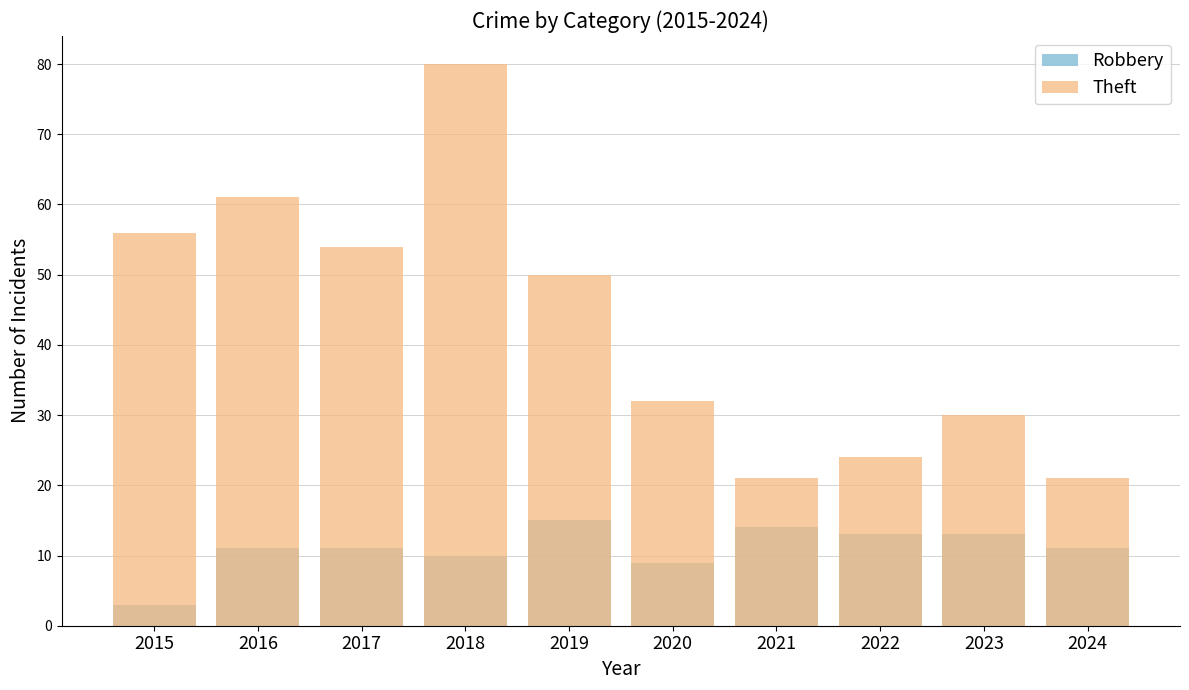

What are all the series names shown in the legend?

Robbery, Theft